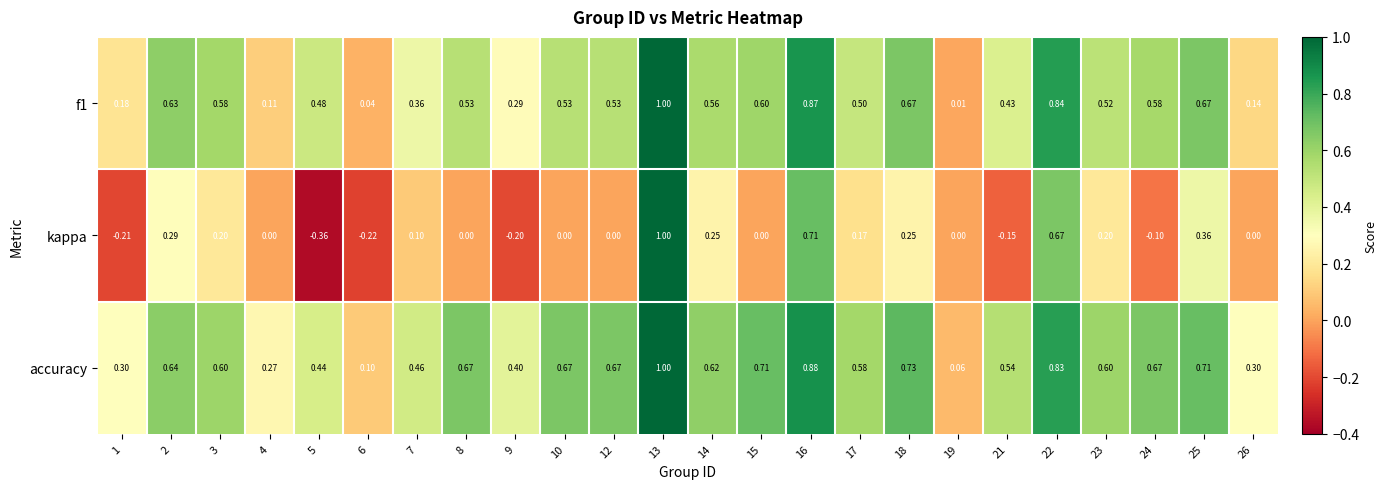

Which series has the widest spread of values?

kappa